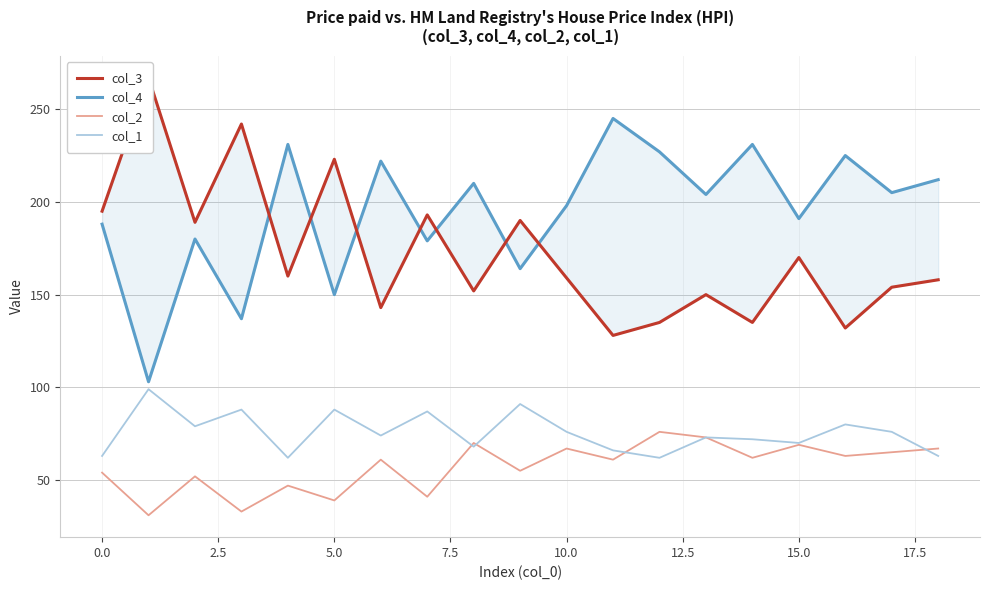

True or false: col_2 has a value of 54 at 0.0.

True